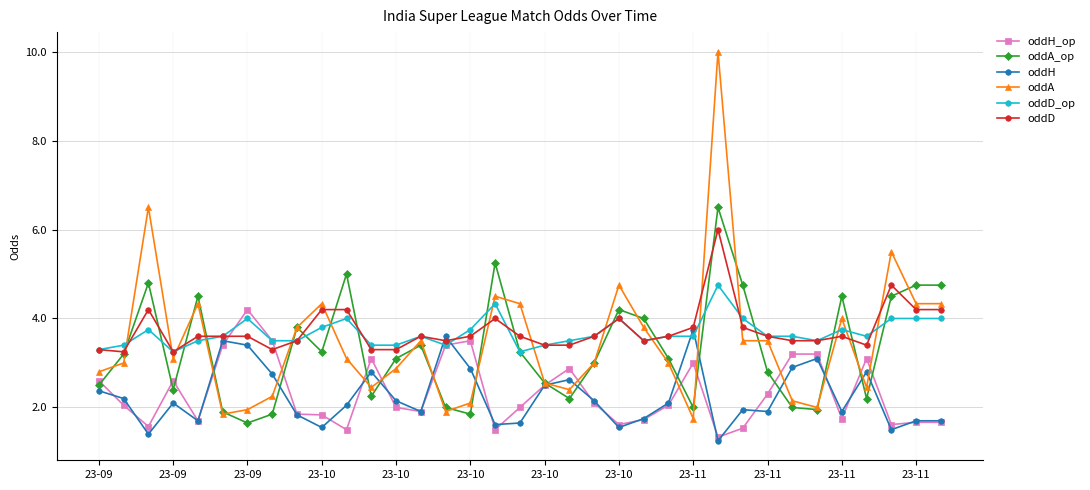

How many interior local valleys does the oddA_op series have?

9